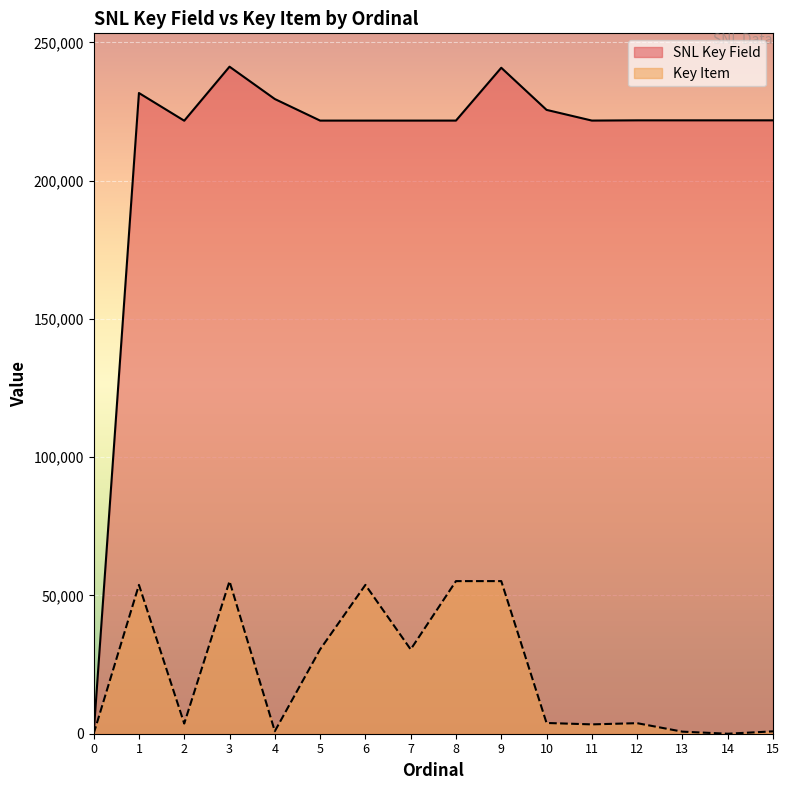

True or false: SNL Key Field and Key Item intersect in this chart.

False